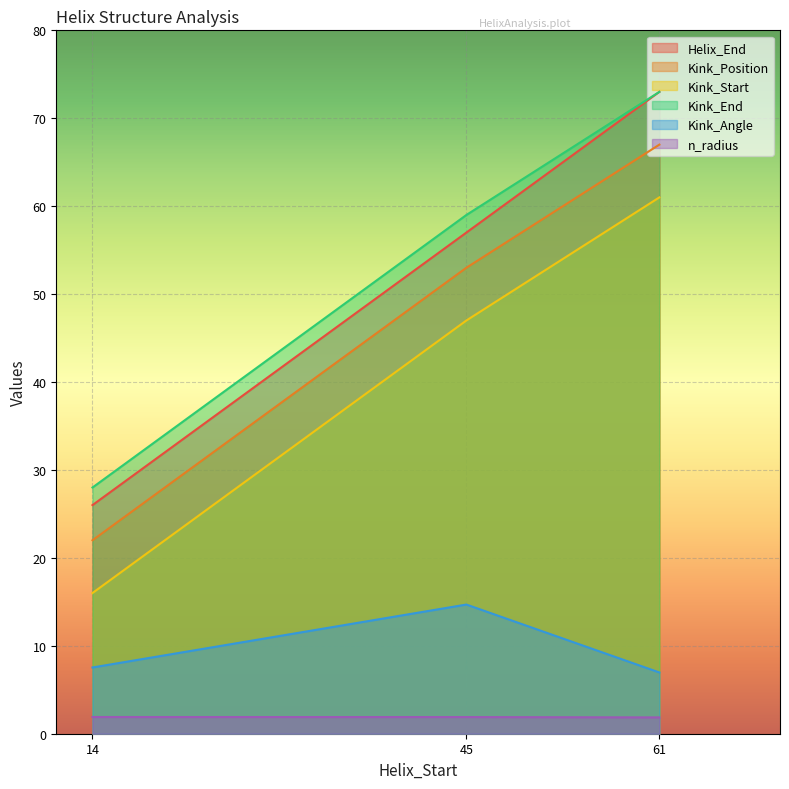

At which label does Kink_Start reach its minimum?

14